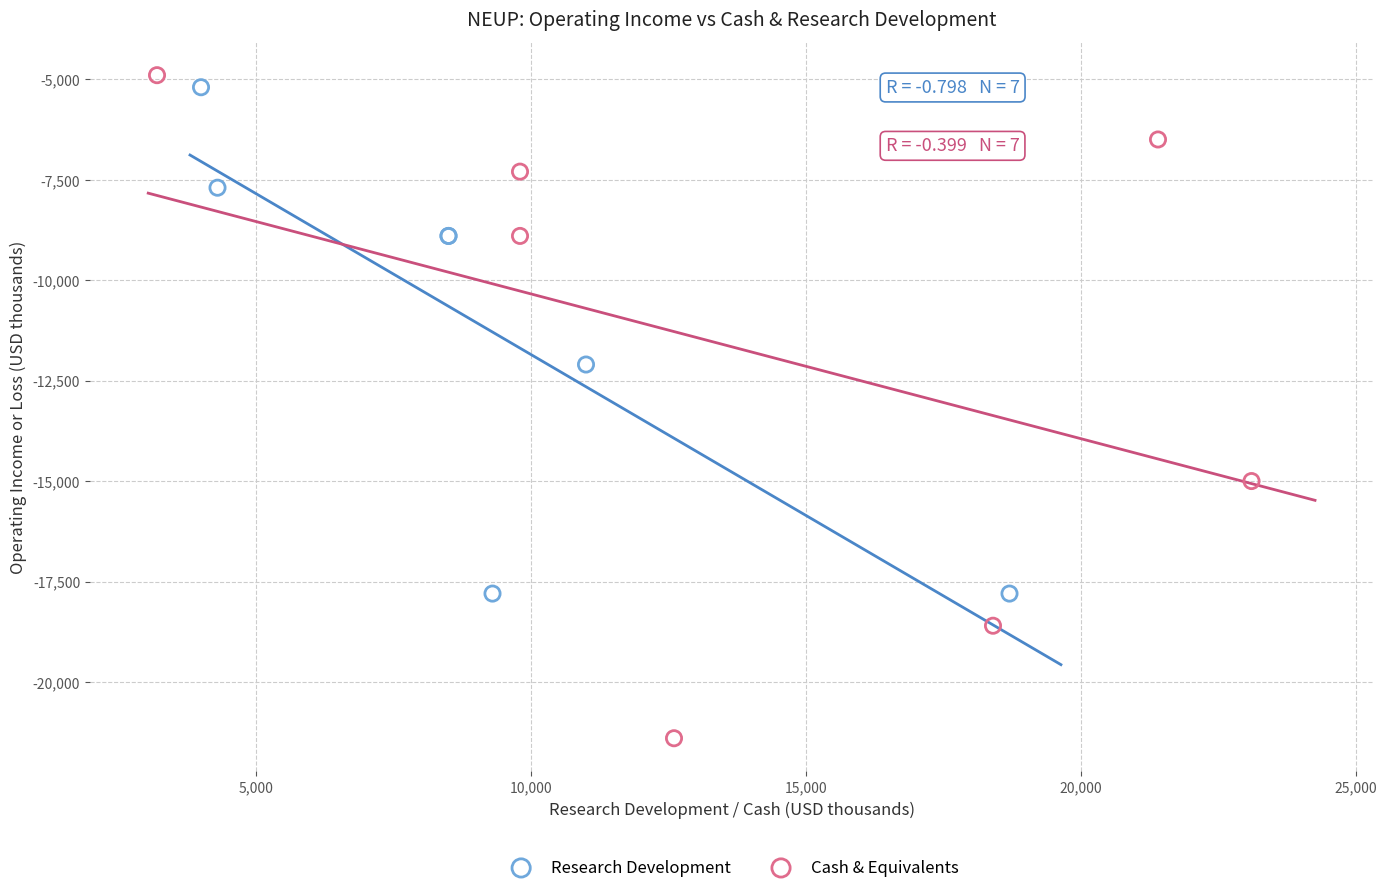

Which series reaches the minimum Y coordinate?

Cash & Equivalents